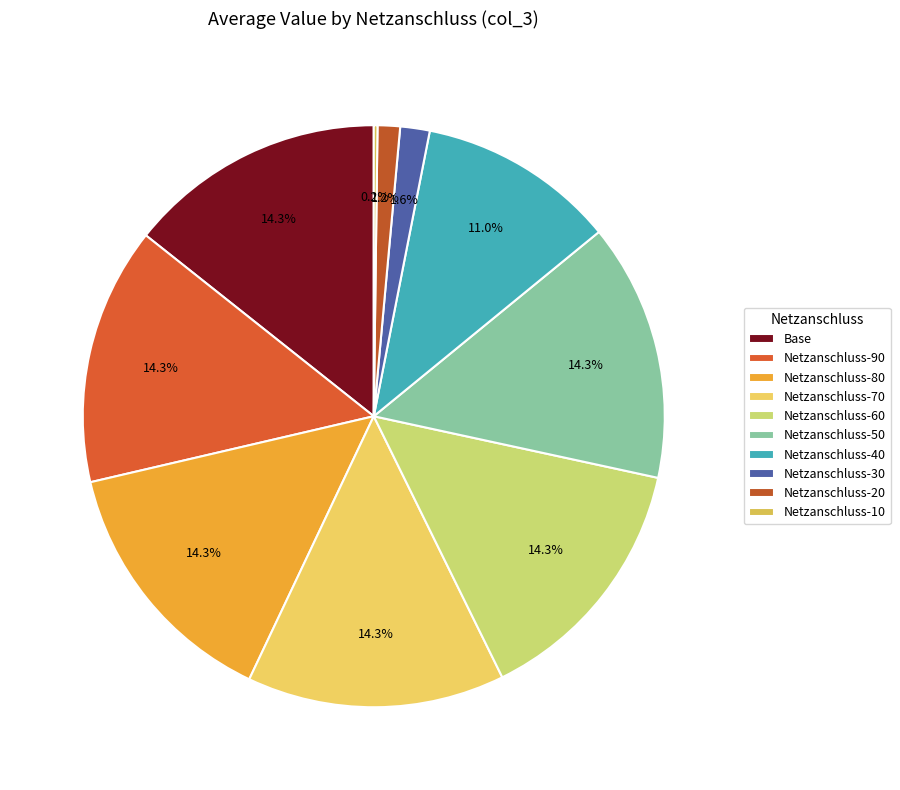

How many slices are in this pie chart?

10